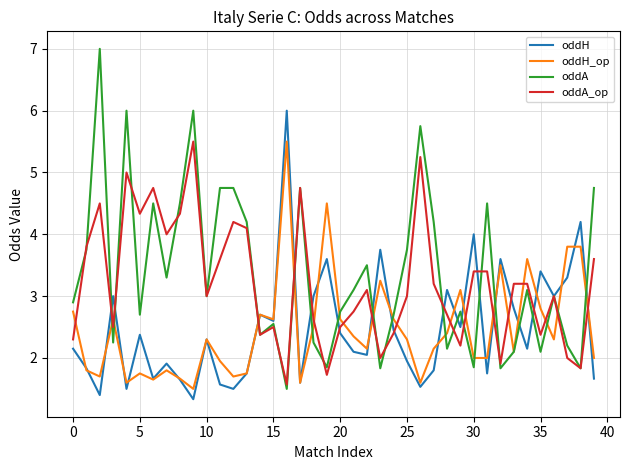

What is the difference between the maximum and second lowest values in the oddA_op series?

3.8